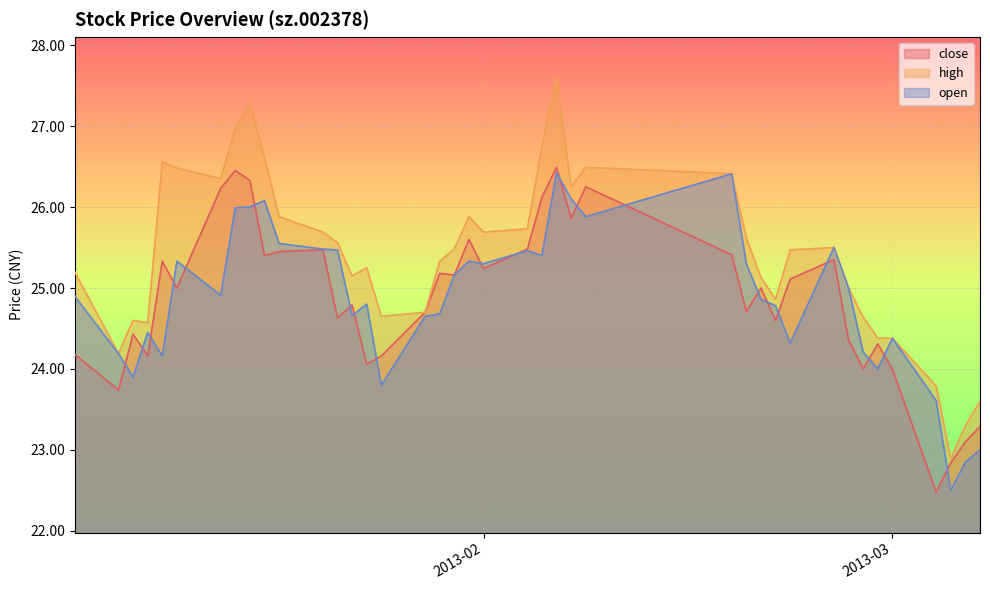

True or false: close and open cross at least once.

True